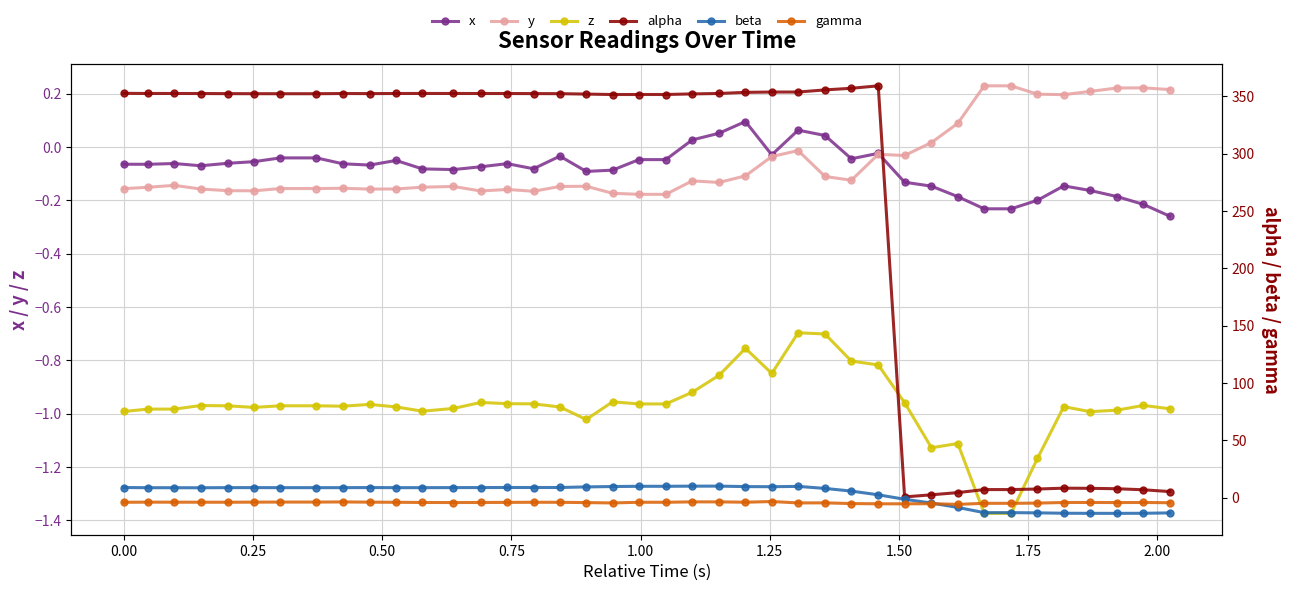

True or false: y and z cross at least once.

False